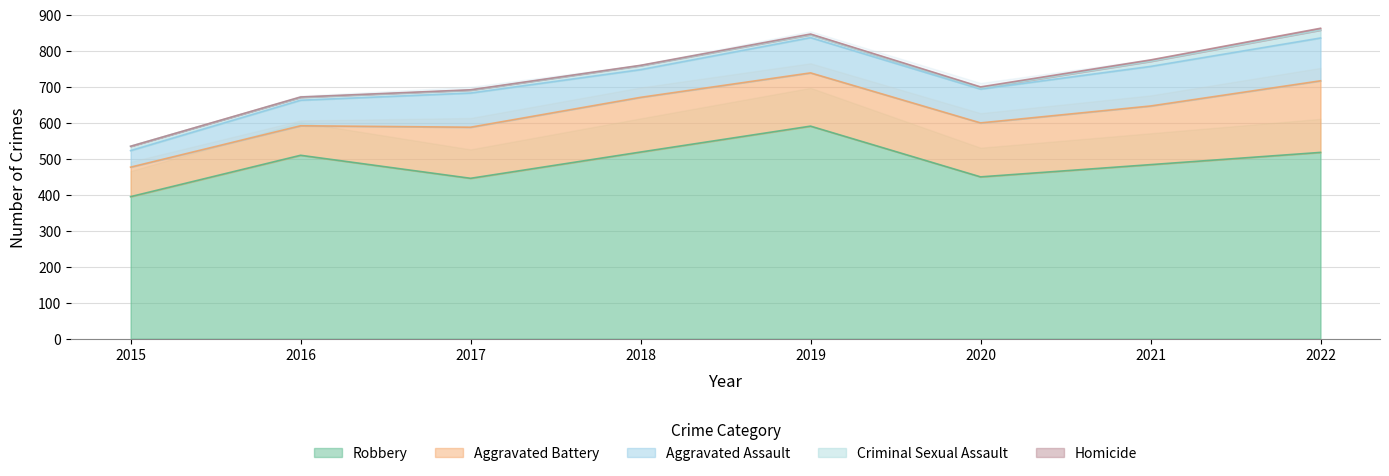

Which series has the largest total across all categories?

Robbery